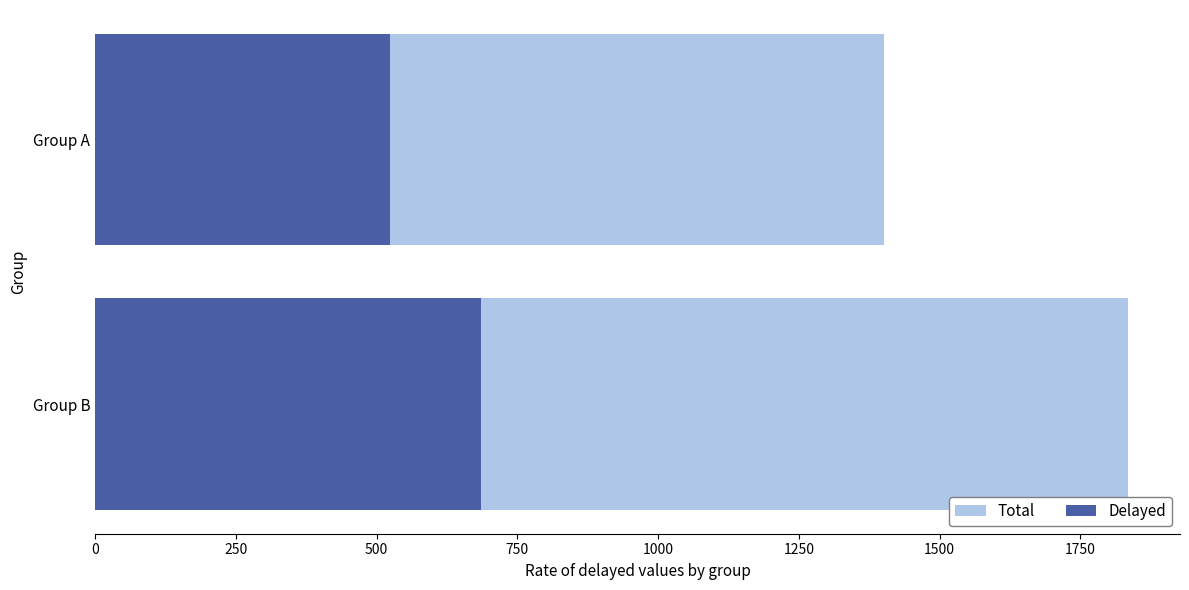

What is the value of the Total bar at the 2nd from the left?

1401.0